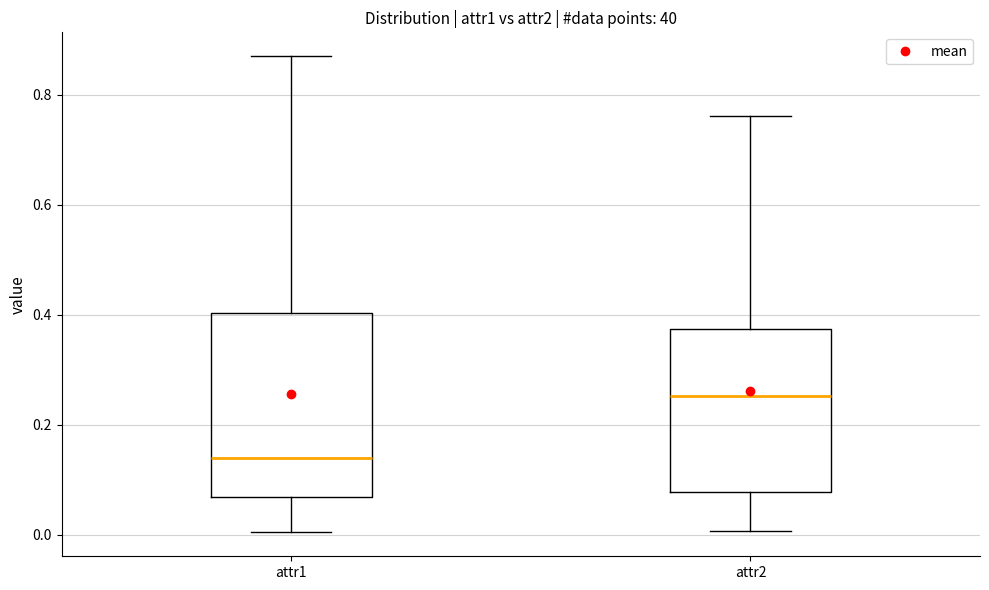

Reading left to right, read every box against the y-axis: the position of its median line, the range the box covers, and the ends of its whiskers. The values are not printed on the chart, so give them approximately, as read against the axis.

attr1: median 0.14, box 0.06 to 0.40, whiskers 0.00 to 0.86
attr2: median 0.26, box 0.08 to 0.38, whiskers 0.00 to 0.76